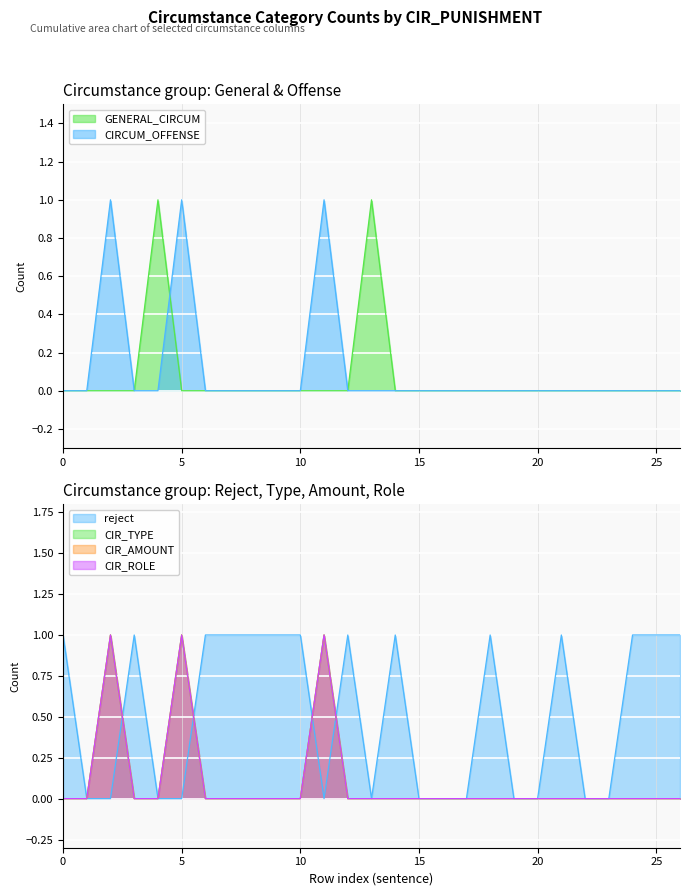

Which series has the largest total across all categories?

reject